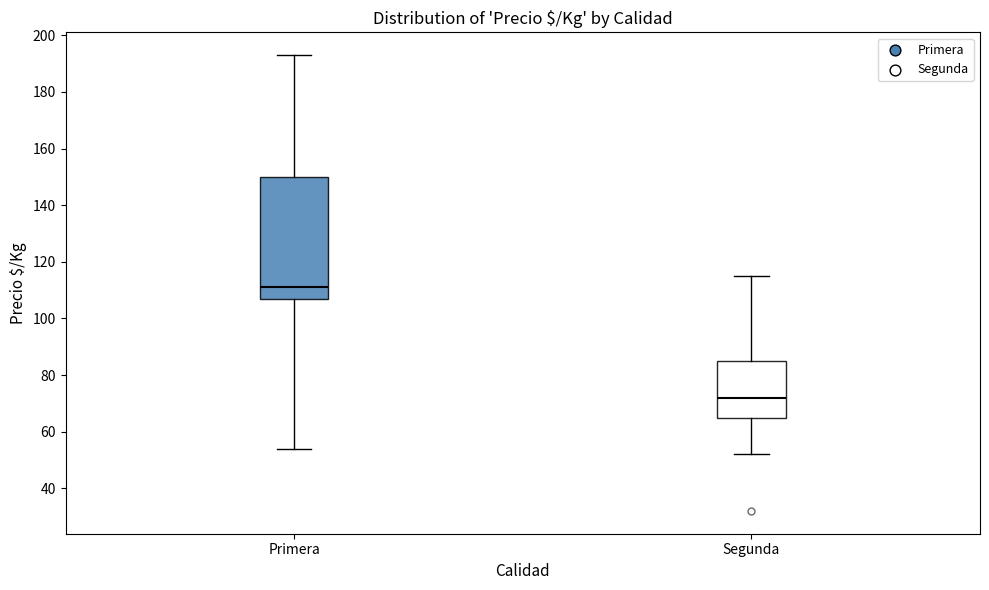

Reading left to right, transcribe this box plot: for each box, give where its median line is, the range the box spans, and where its two whiskers end, as read against the y-axis. The values are not printed on the chart, so give them approximately, as read against the axis.

Primera: median 112, box 108 to 150, whiskers 54 to 194
Segunda: median 72, box 66 to 86, whiskers 52 to 116